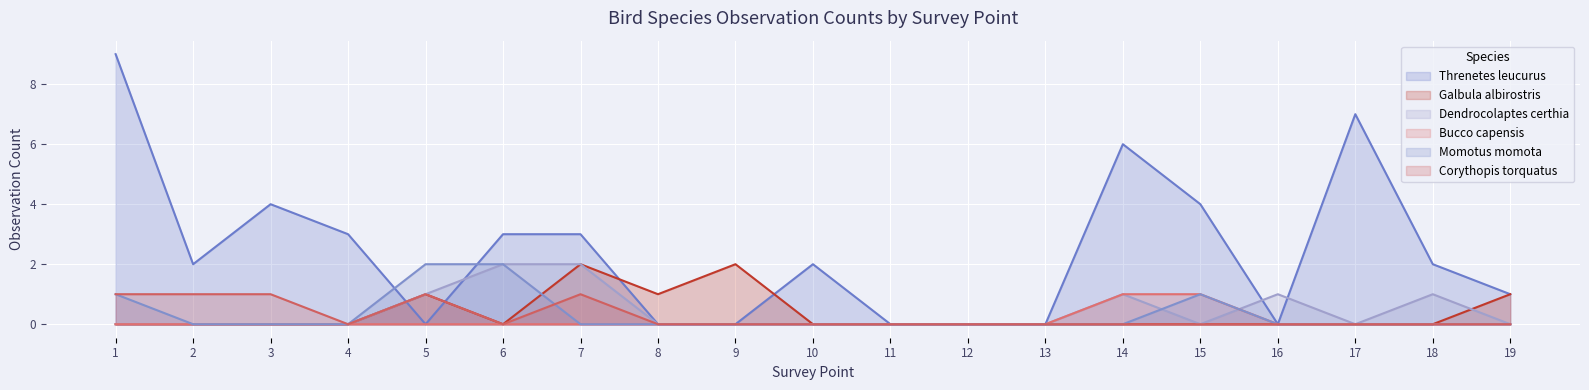

True or false: Threnetes leucurus has more than 1 points higher than both neighbors.

True